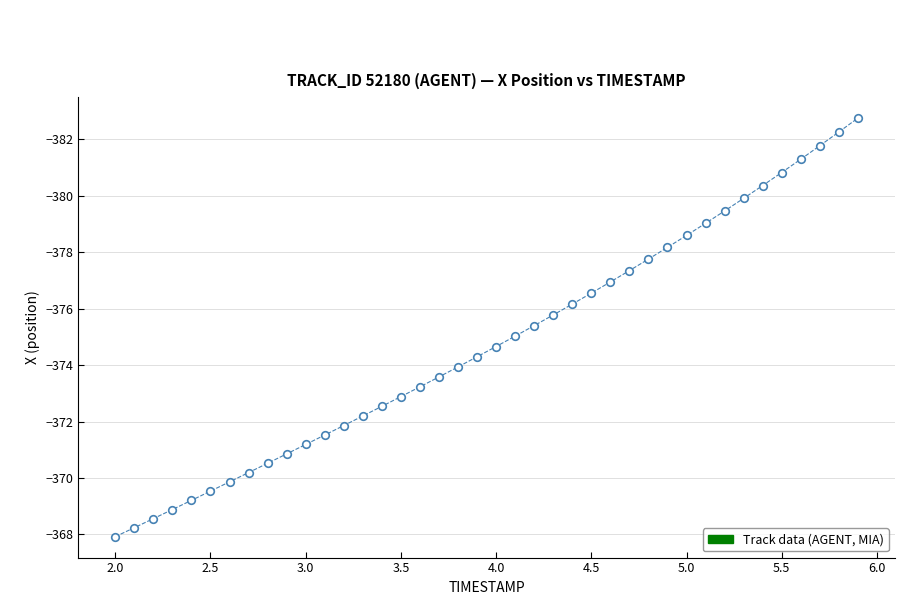

What is the range of X values (max minus min)?

3.9